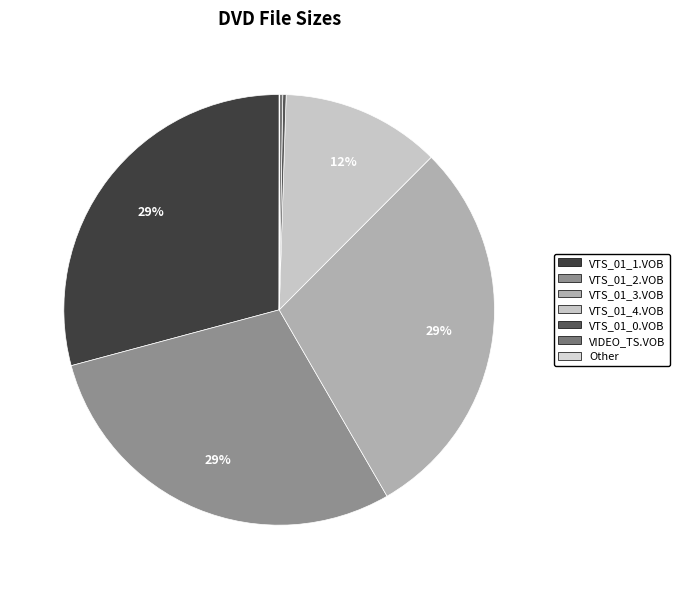

Does Other account for over 50% of the chart?

No